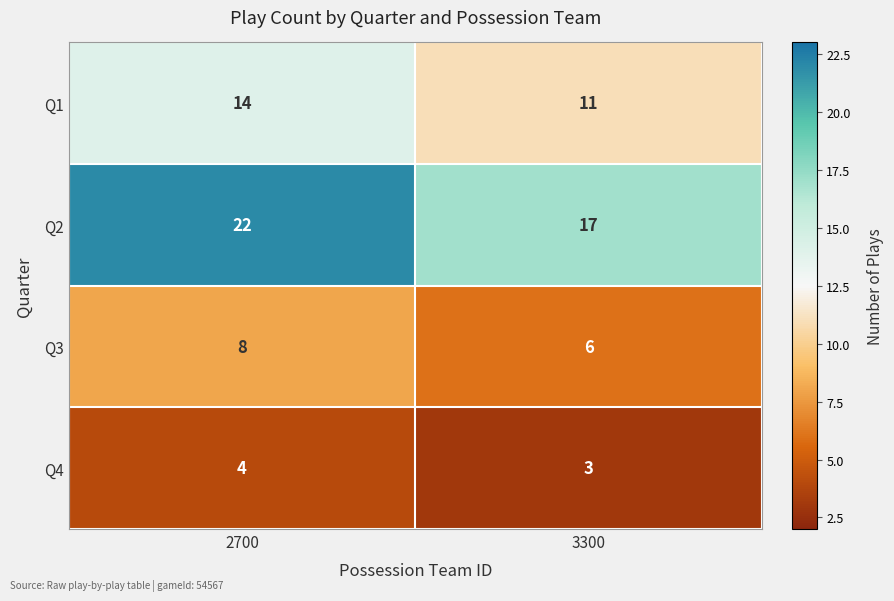

Which series has the largest range (max minus min)?

Q2